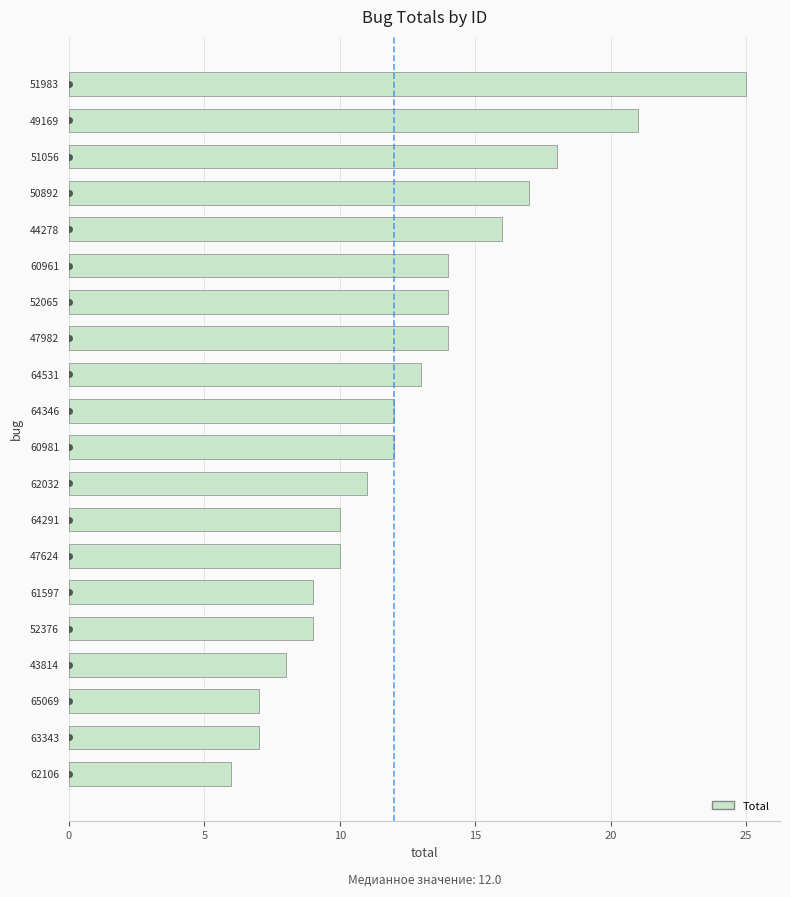

The value at 44278 is 16. True or false?

True